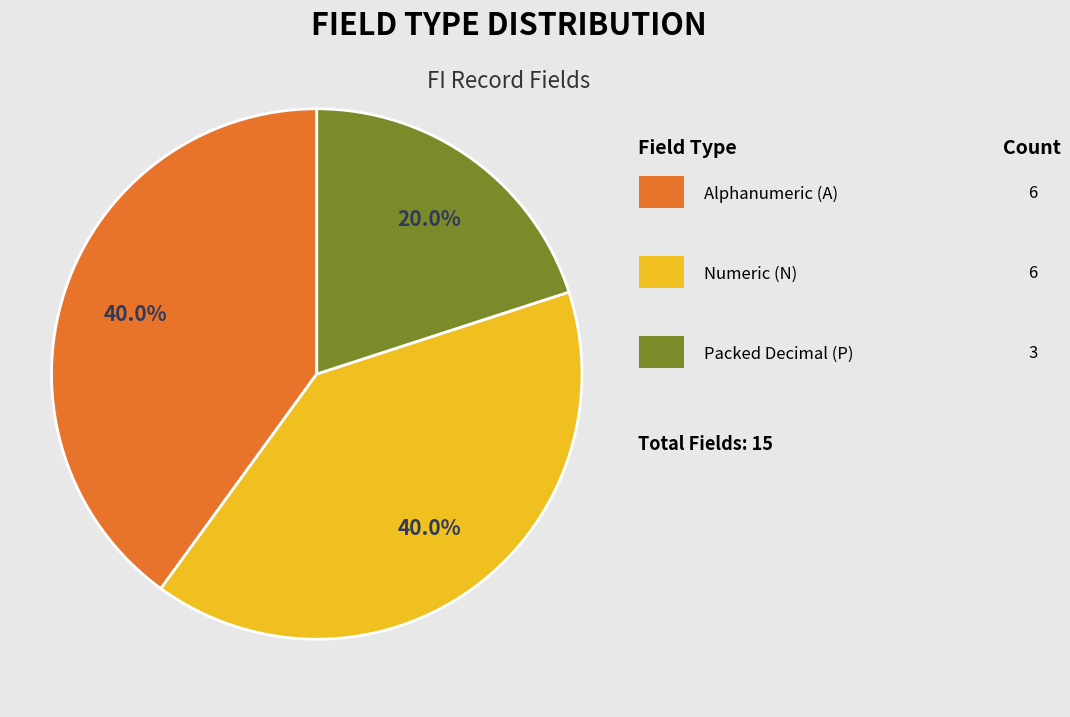

Is there any slice that represents more than half of the pie?

No